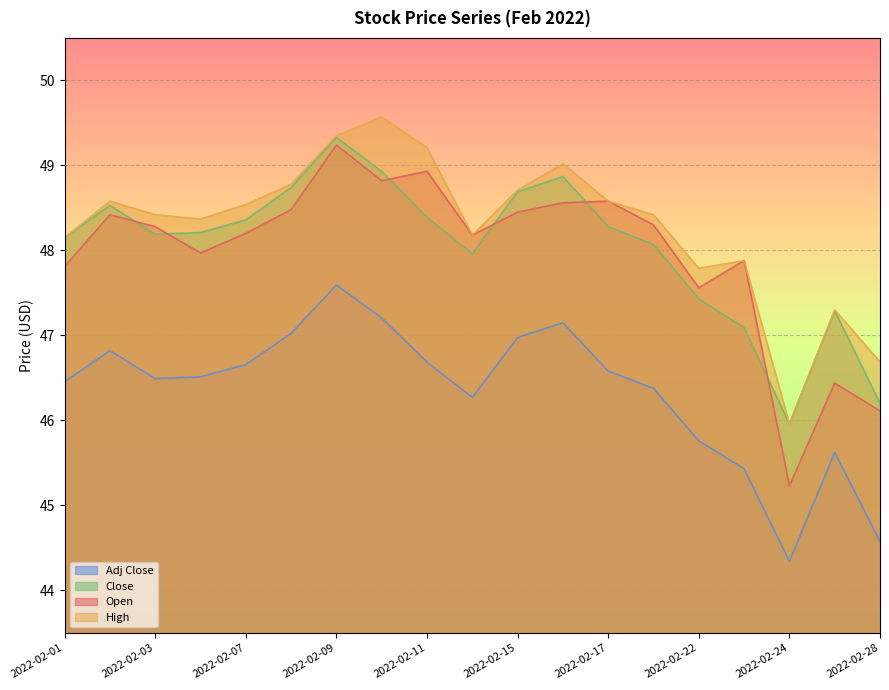

The Open series shows 29.9 at 2022-02-22. True or false?

False